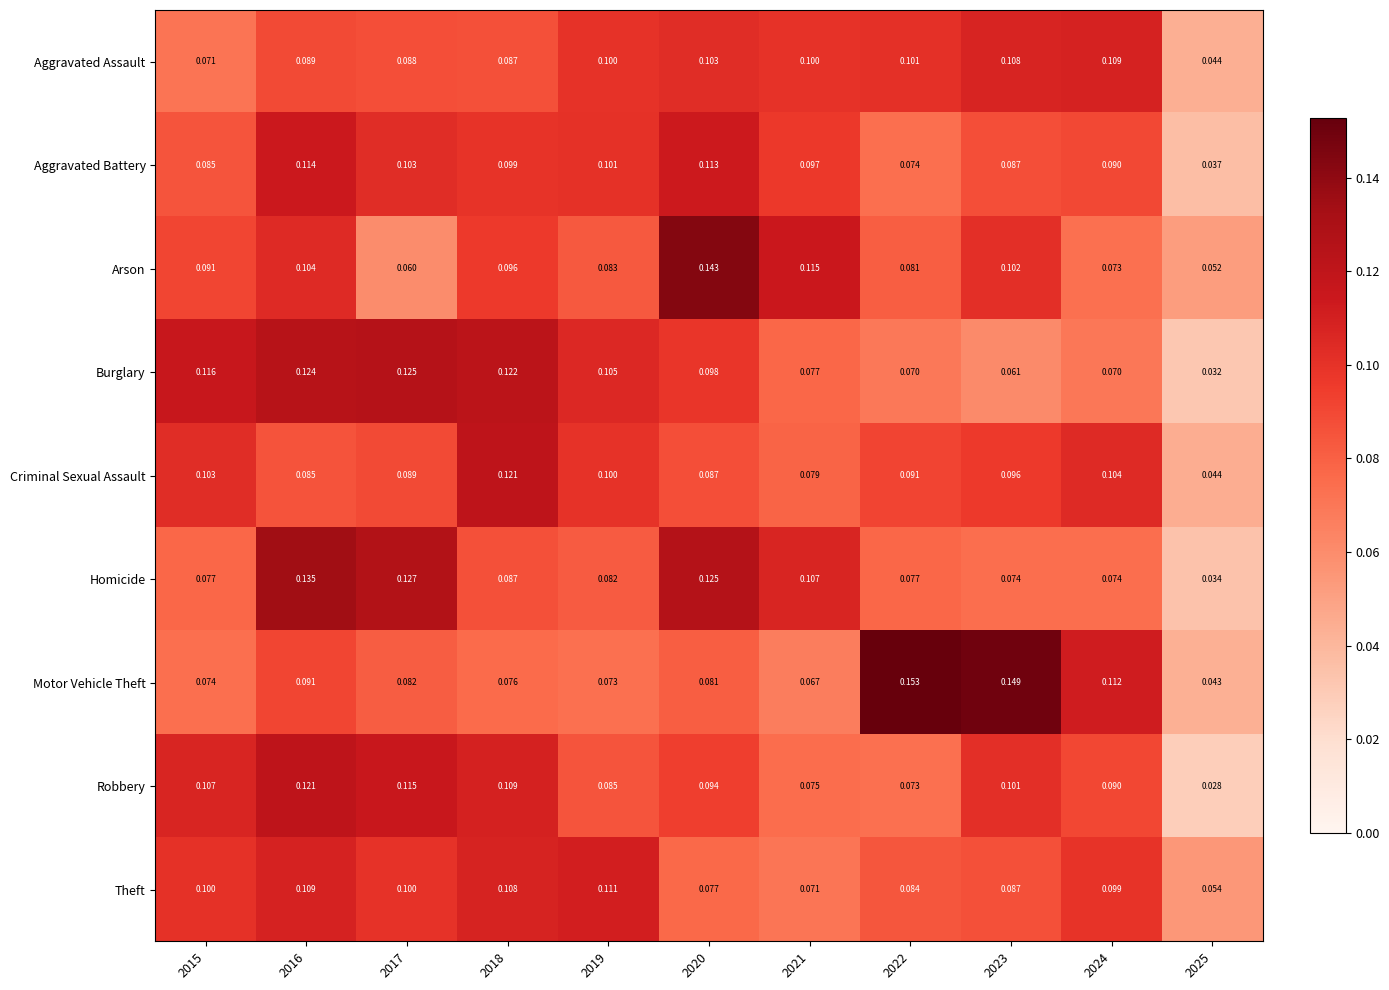

Which series has the largest total across all categories?

Motor Vehicle Theft